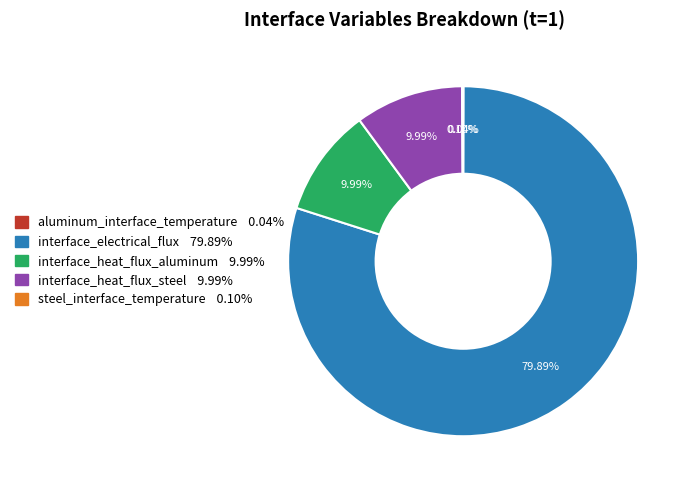

Which slice is the largest?

interface_electrical_flux